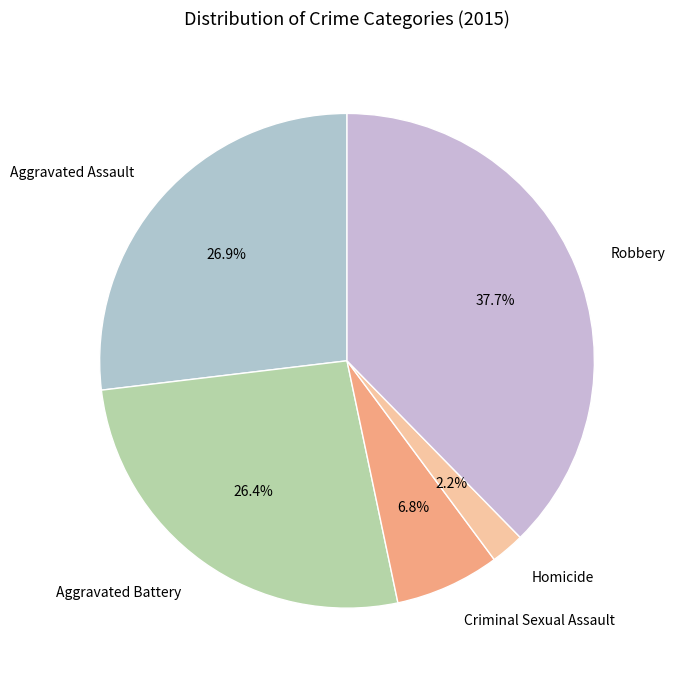

Is there a majority slice in this chart?

No